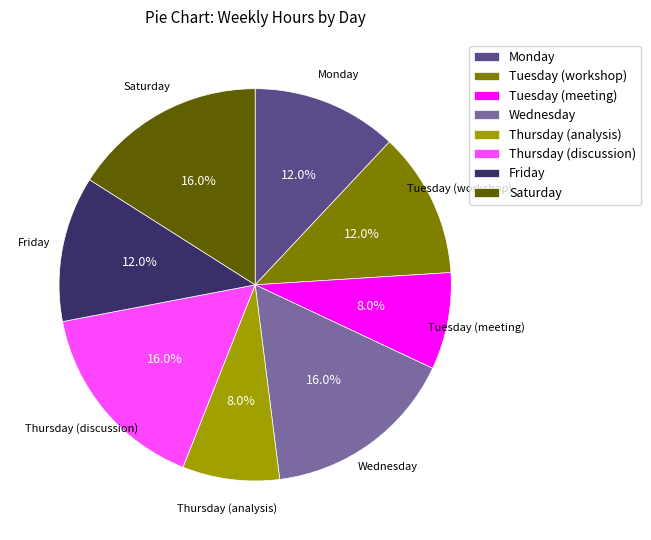

What is the ratio of the value at Friday to the value at Monday?

1.0